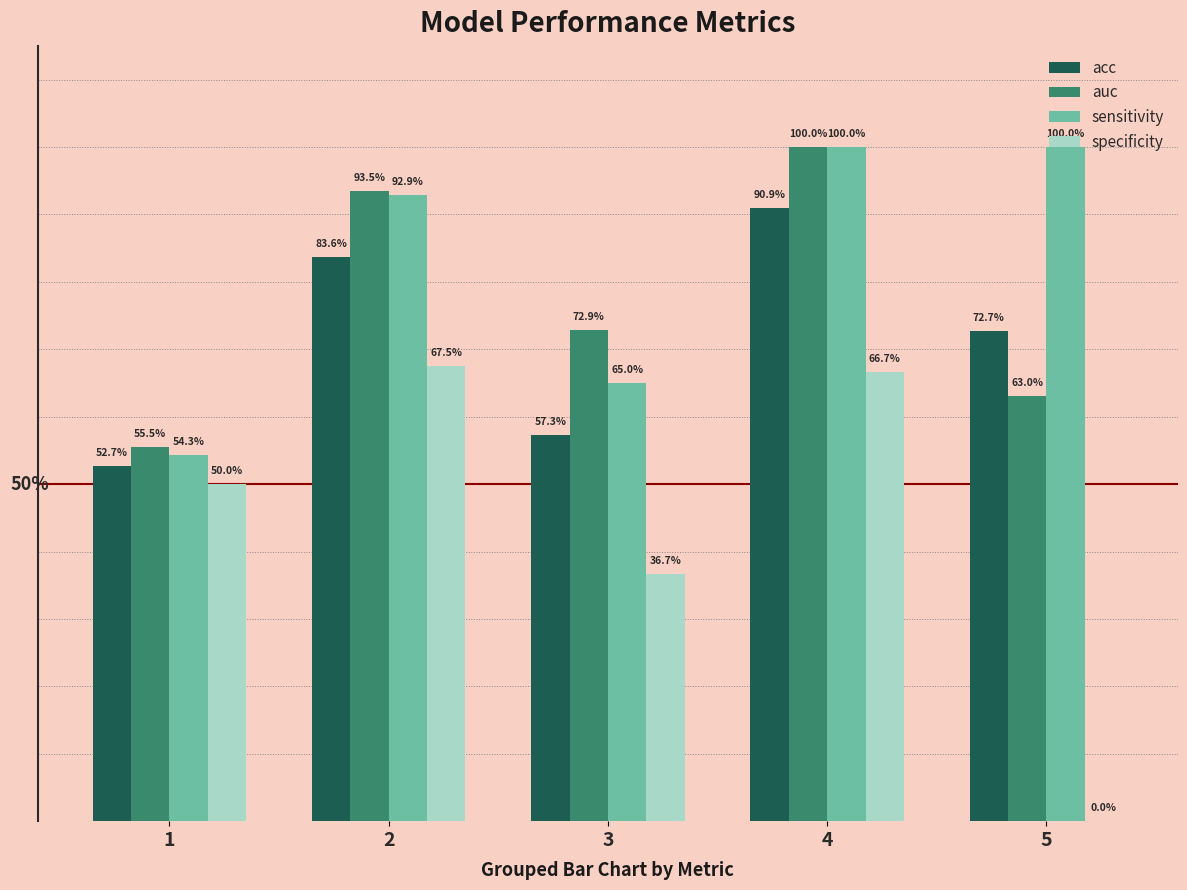

Is the value of acc at 3 greater than the value of sensitivity at 2?

No